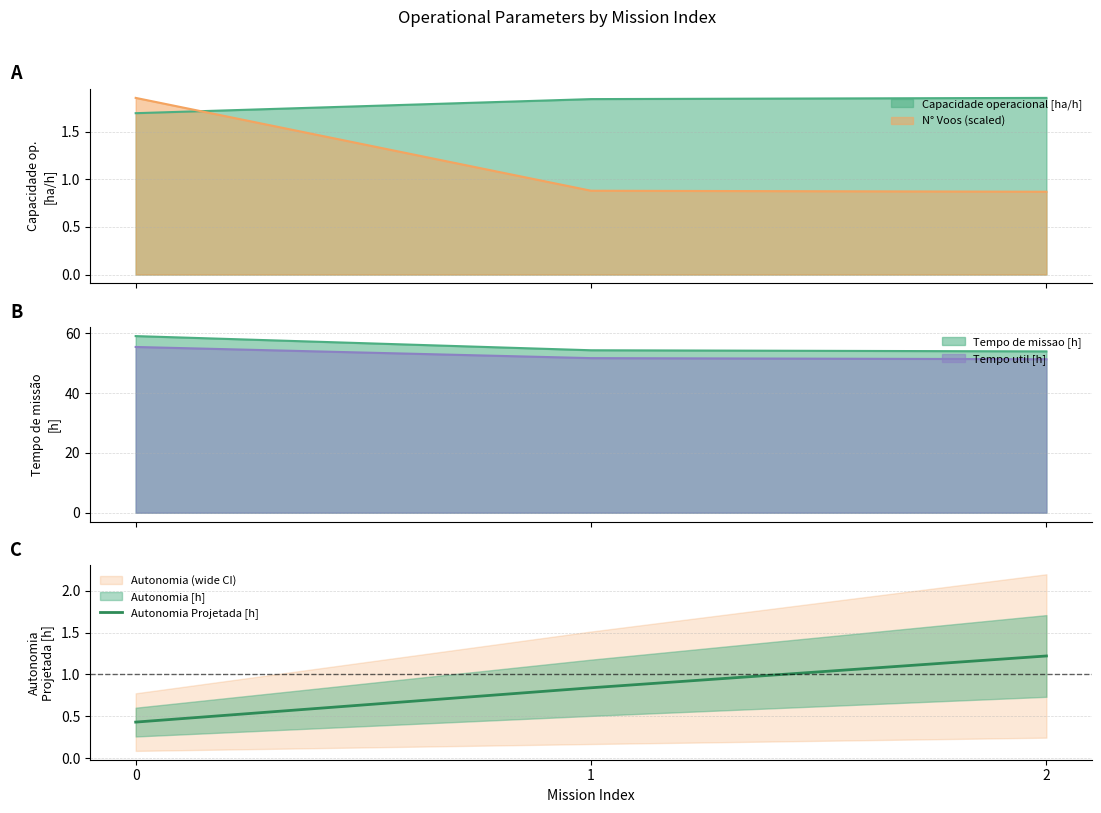

Is it true that the value at 0 is 0.4?

True